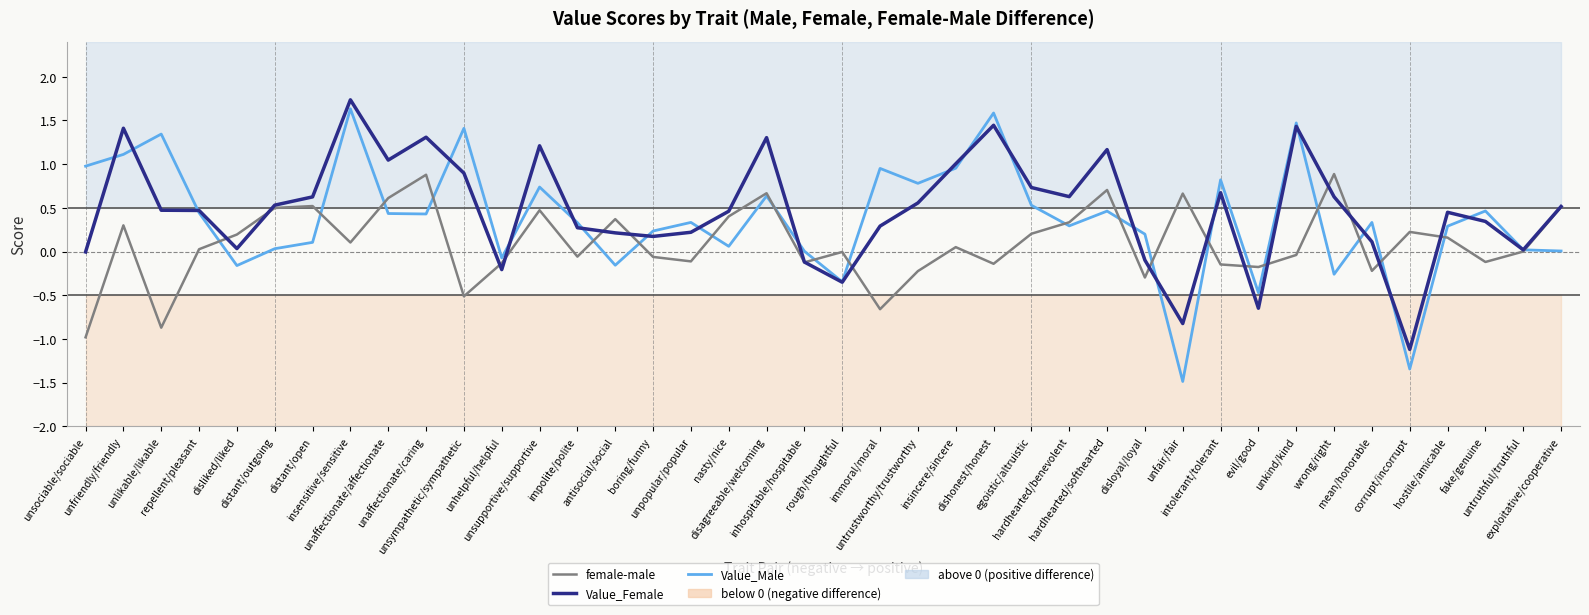

Which series has the widest spread of values?

Value_Male